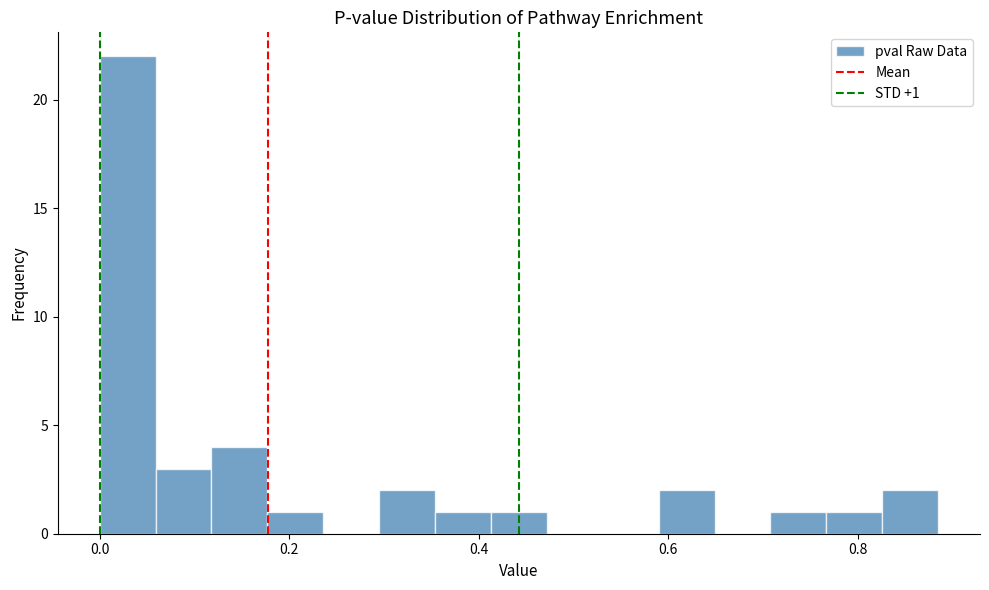

Read against the x-axis, roughly where is the centre of the tallest bar?

0.02